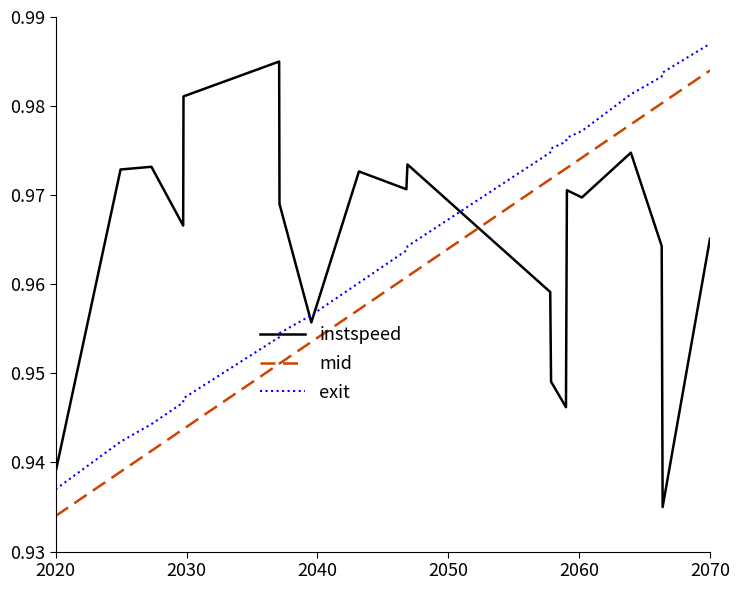

List the series in order of their peak value, lowest first.

mid, instspeed, exit